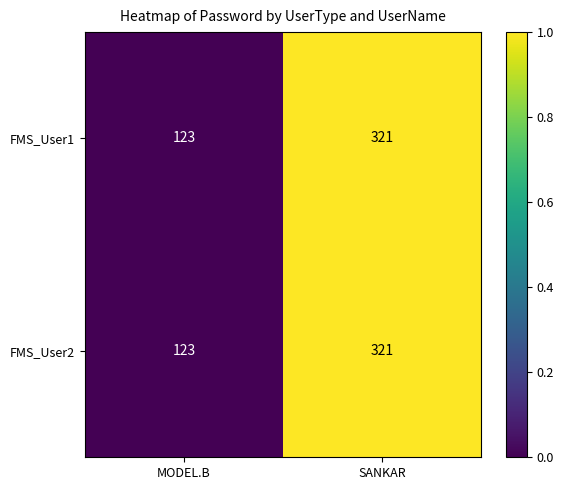

The value of FMS_User1 at MODEL.B is 123. True or false?

True